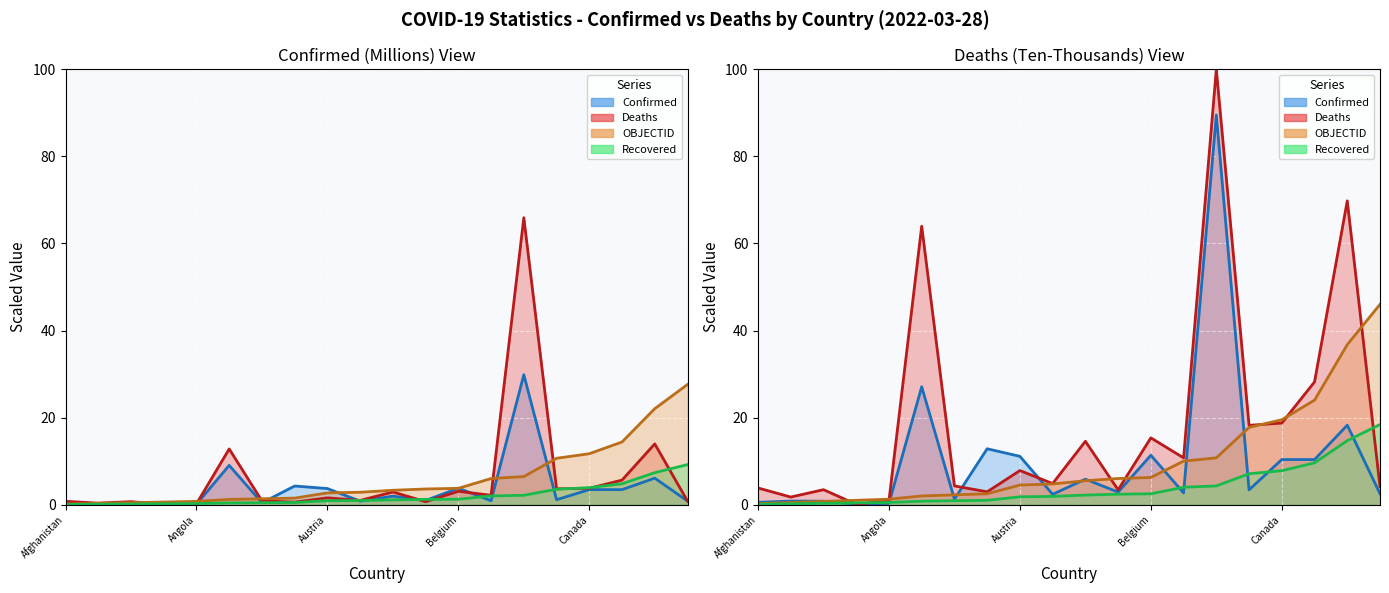

Which series has the widest spread of values?

Deaths